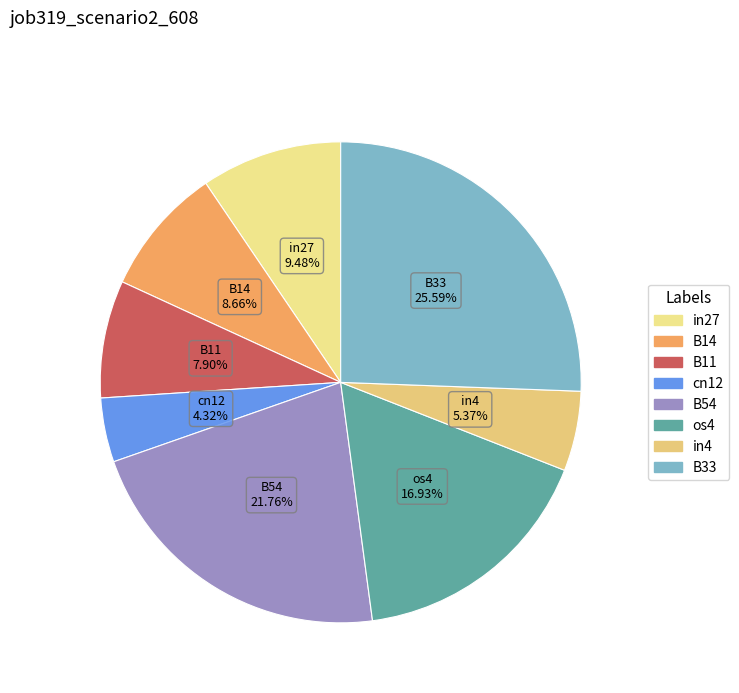

Does any single category account for the majority?

No